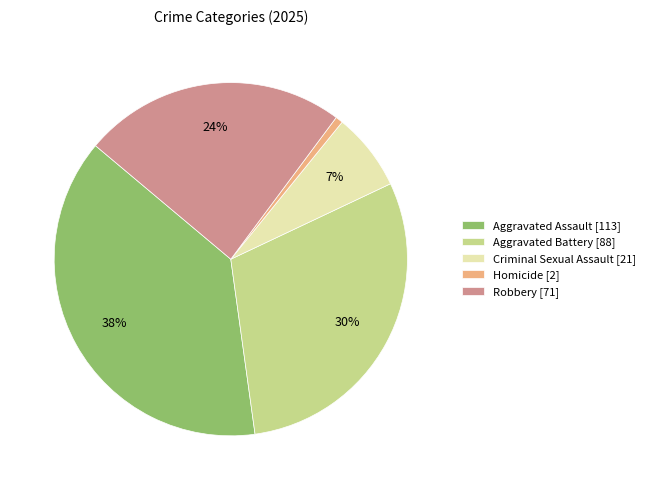

To the nearest percent, what is the difference between the Criminal Sexual Assault and Aggravated Battery slice percentages?

23%